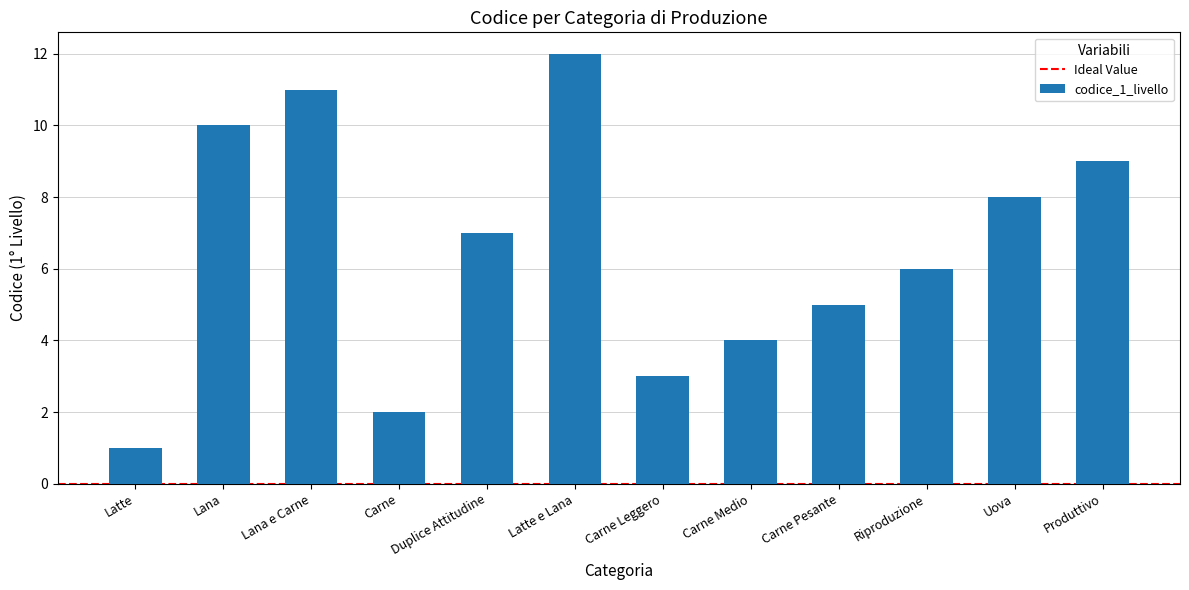

Are the bars grouped side by side (vs. stacked)?

No